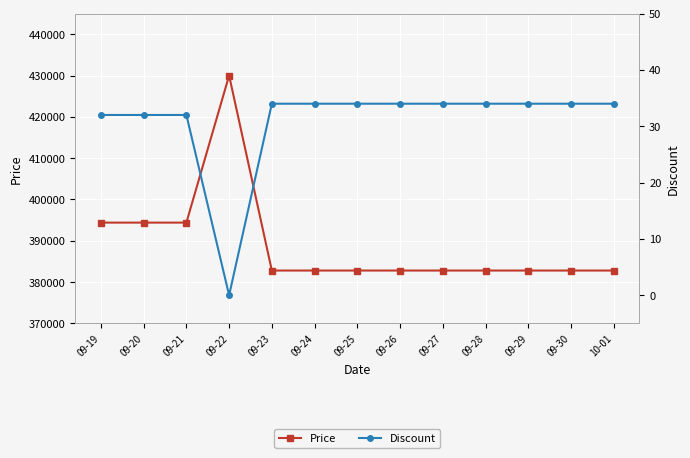

Is it true that Discount equals 34 at 09-24?

True